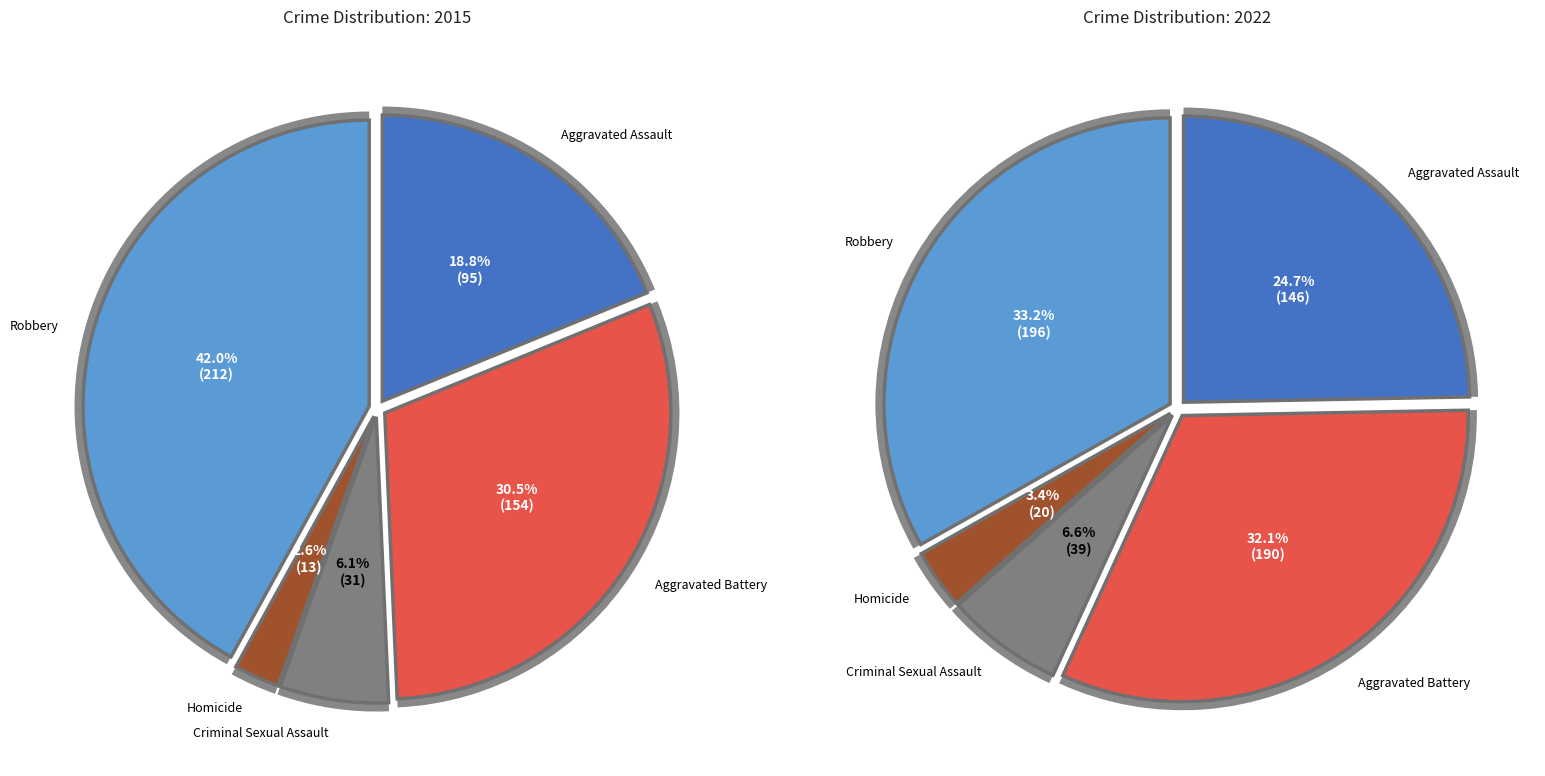

What is the spread (max minus min) of values at Homicide?

7